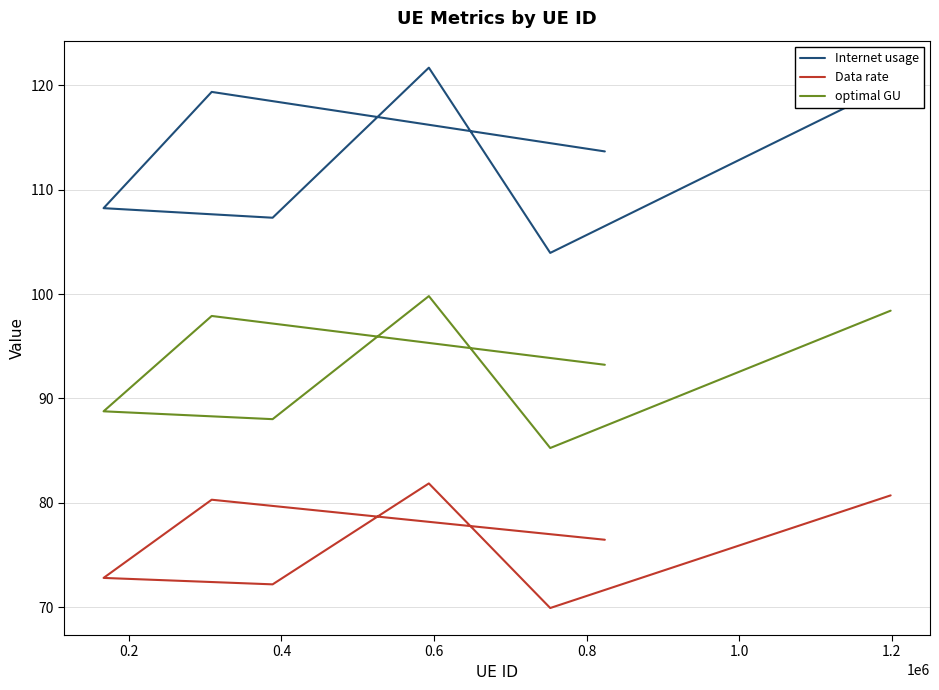

How many values in the Internet usage series exceed 113?

4